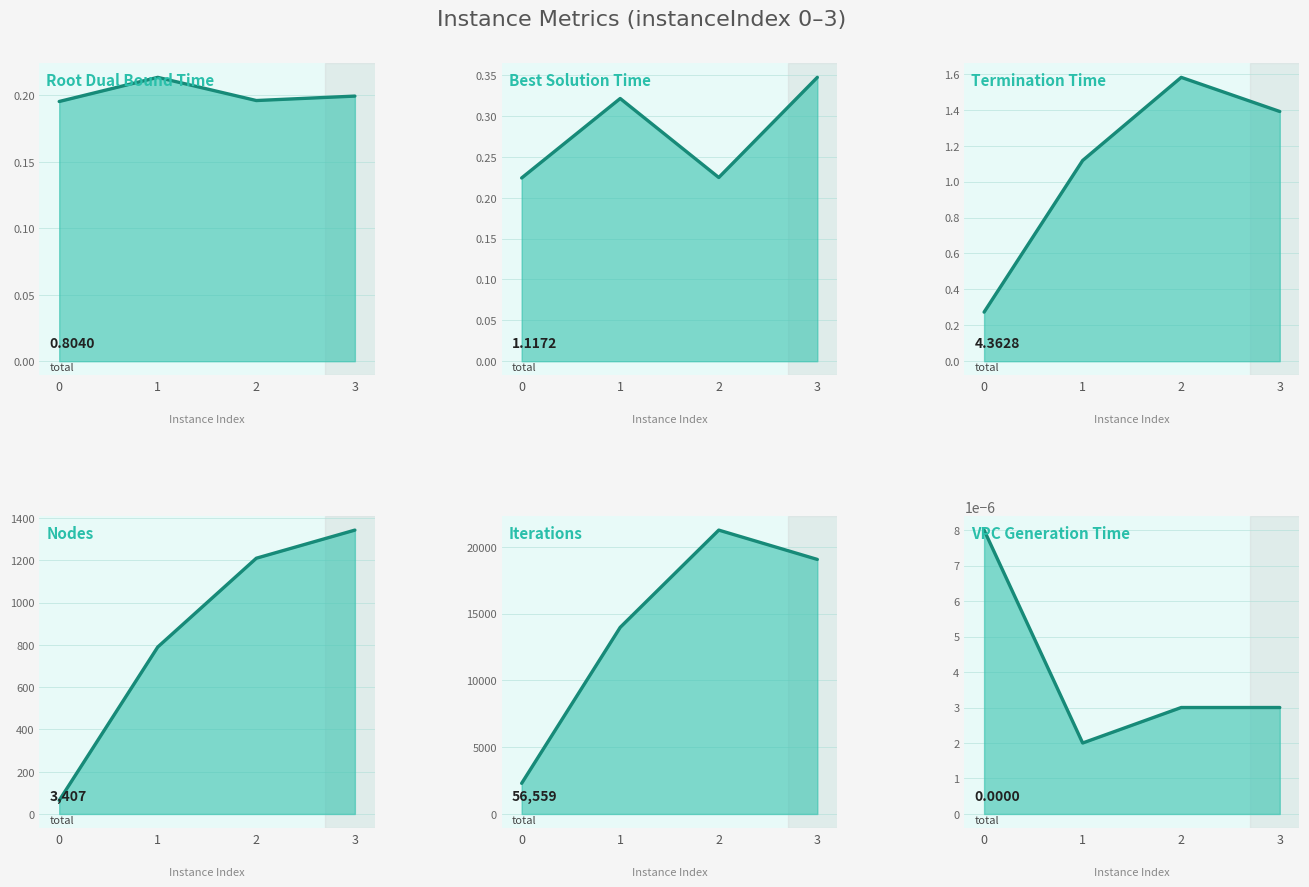

What is the total value across all series at 1?

14758.7